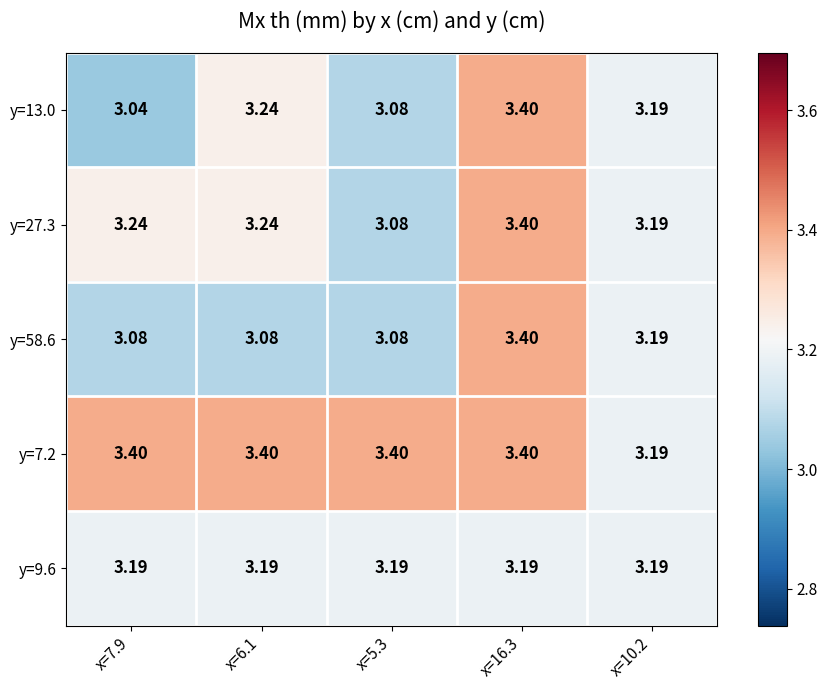

At how many categories does at least one series exceed 3?

5